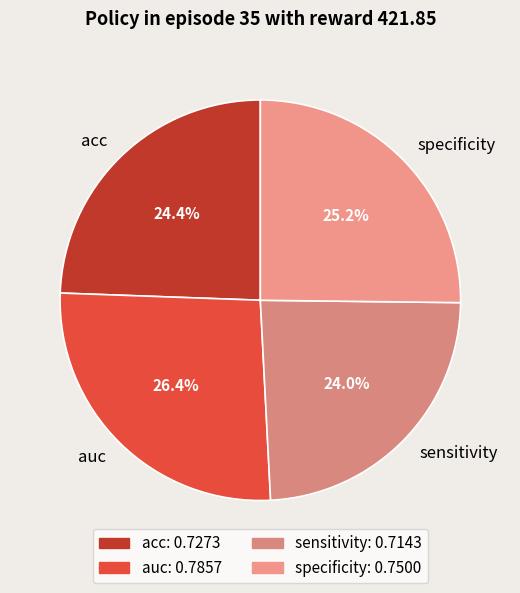

How many slices are in this pie chart?

4